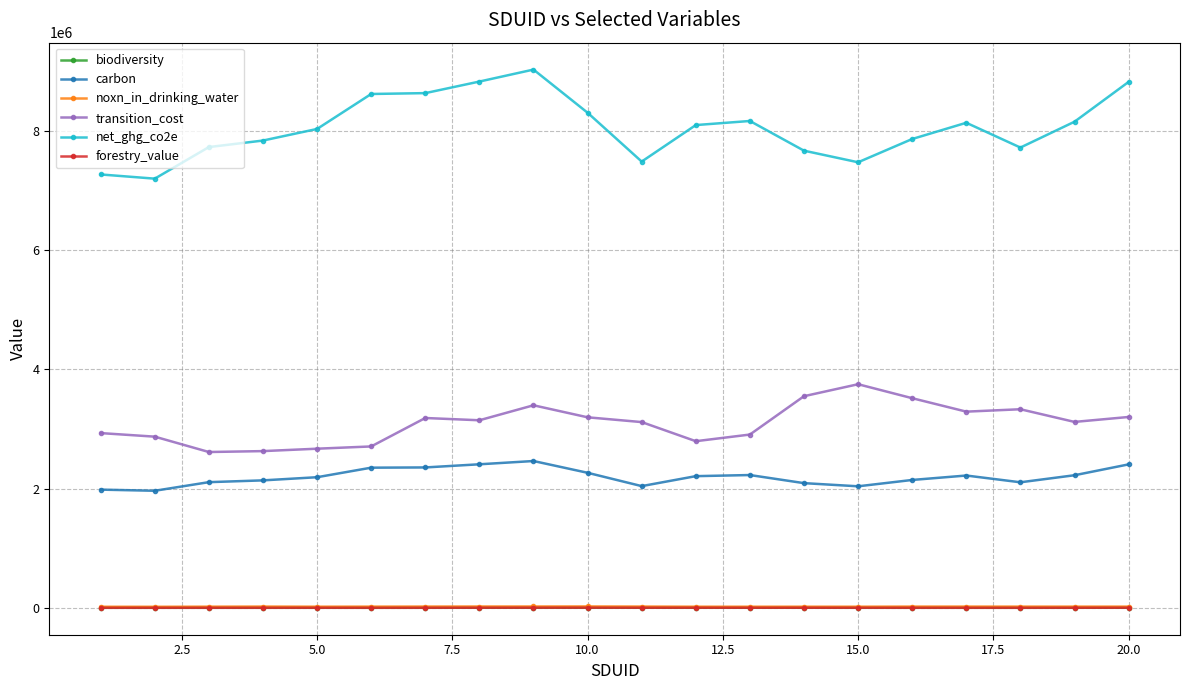

True or false: forestry_value and carbon intersect in this chart.

False